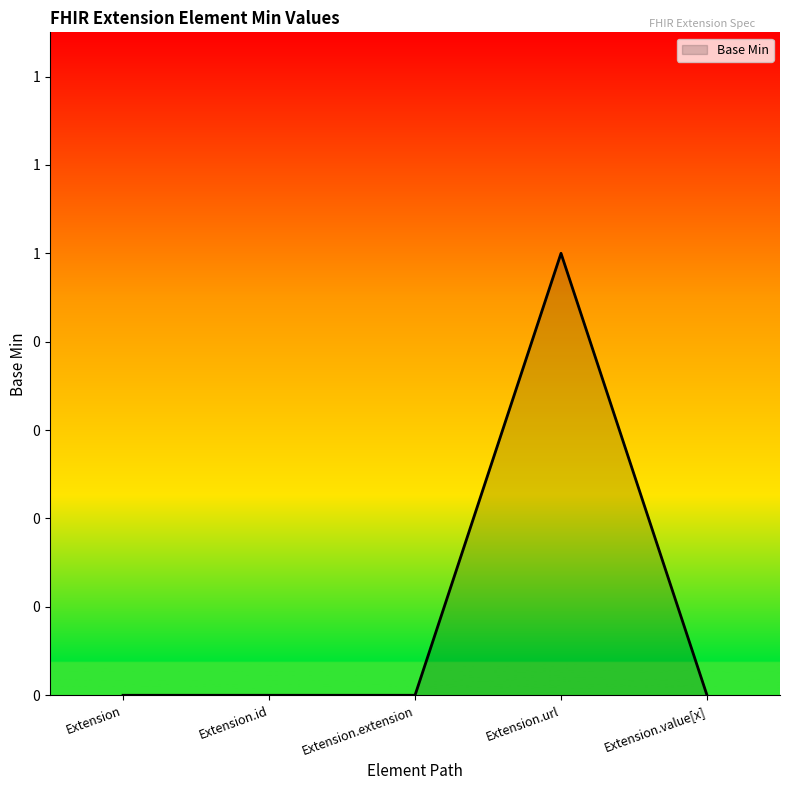

How many interior local peaks (higher than both neighbors) does the data have?

1